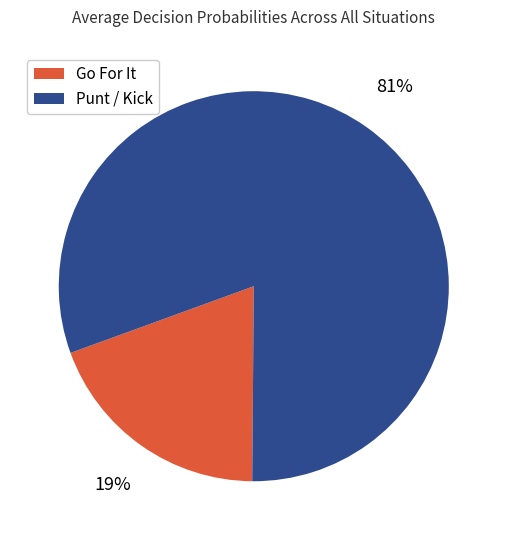

To the nearest percent, what is the average slice percentage?

50%